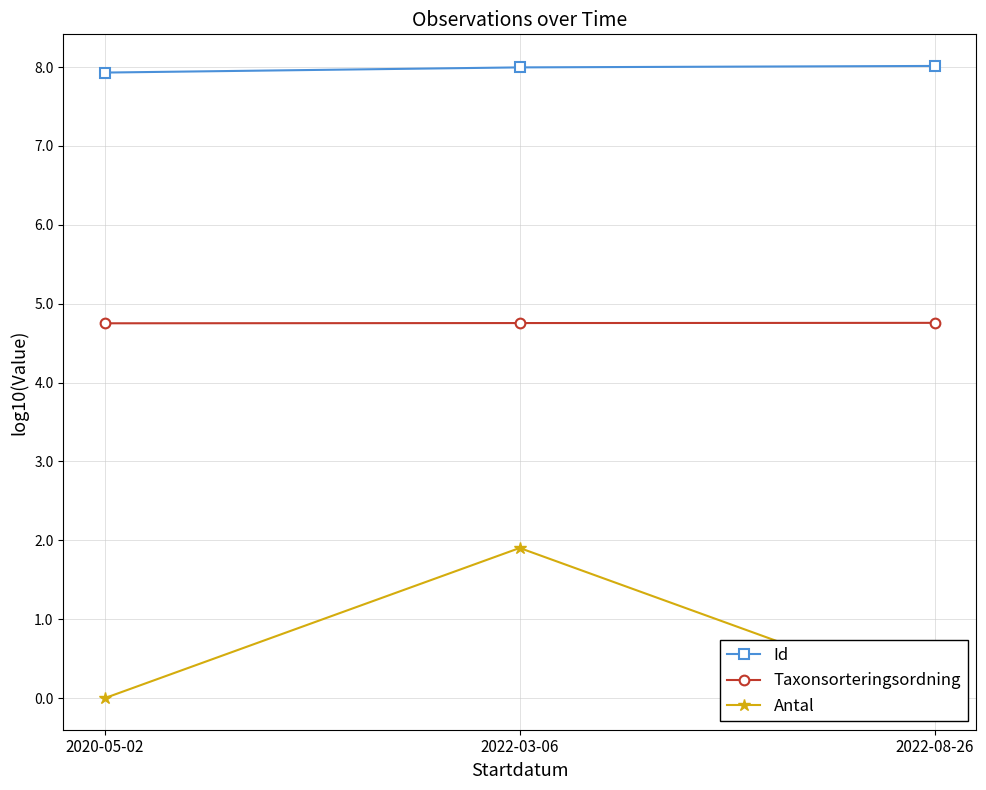

At how many categories does at least one series exceed 0?

3